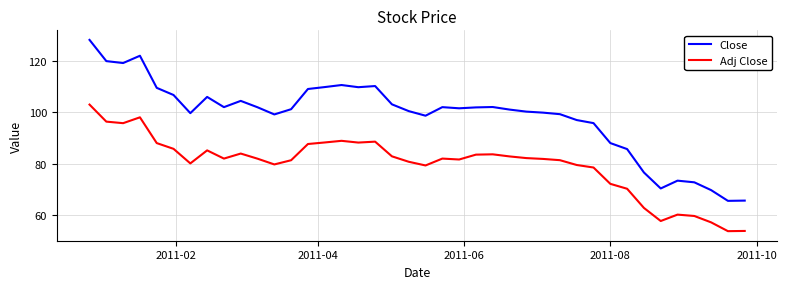

Which series has the largest range (max minus min)?

Close